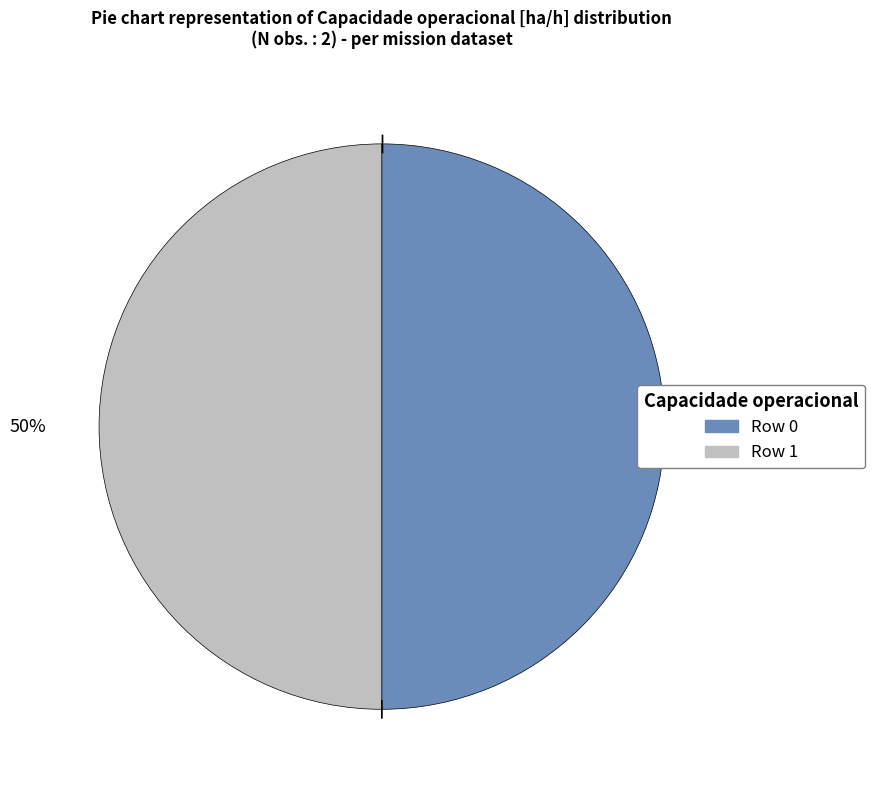

True or false: Row 0 accounts for 50% of the total.

True